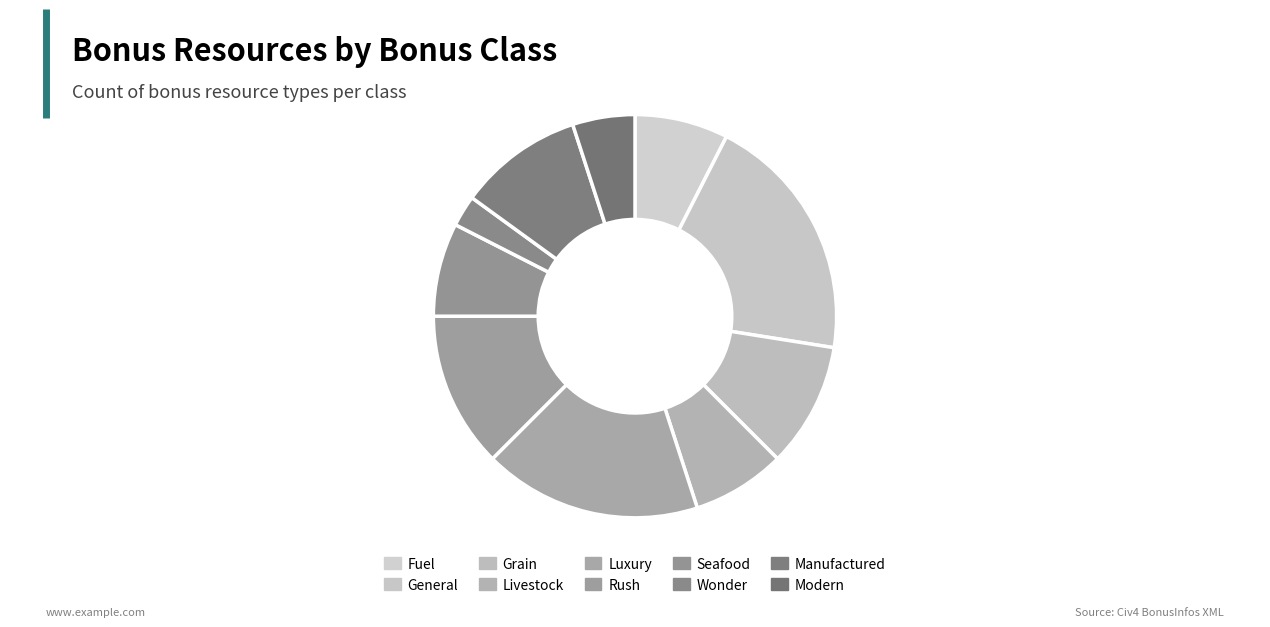

How many segments does this pie chart have?

10